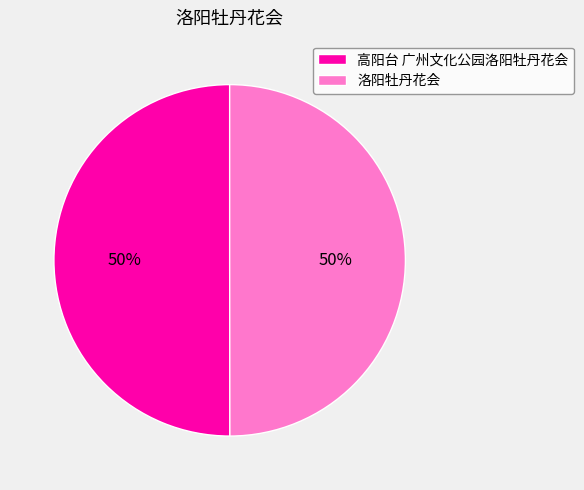

True or false: 高阳台 广州文化公园洛阳牡丹花会 accounts for 50% of the total.

True